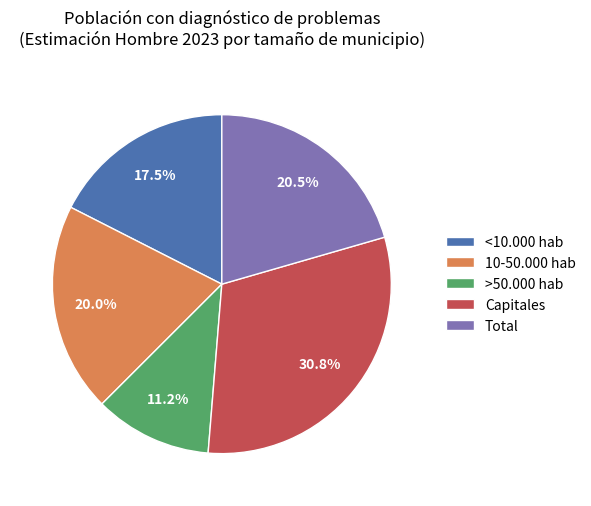

How many slices are in this pie chart?

5